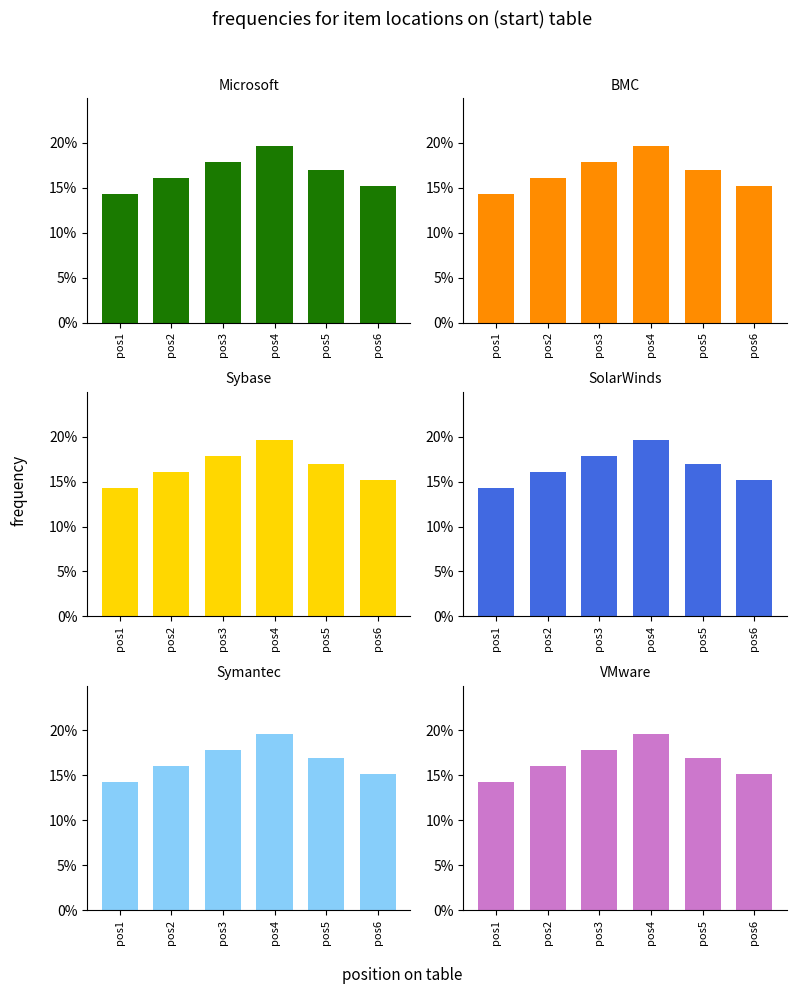

How many data points does each series have?

6